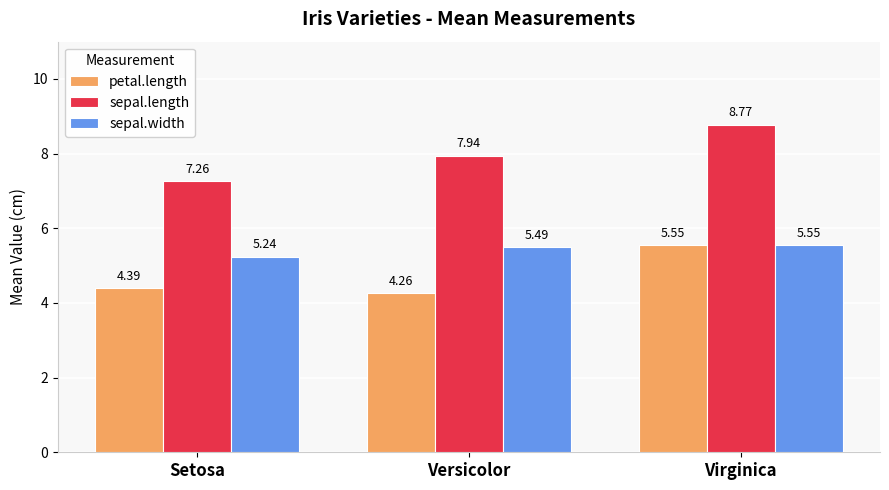

What position from the left is Versicolor?

2